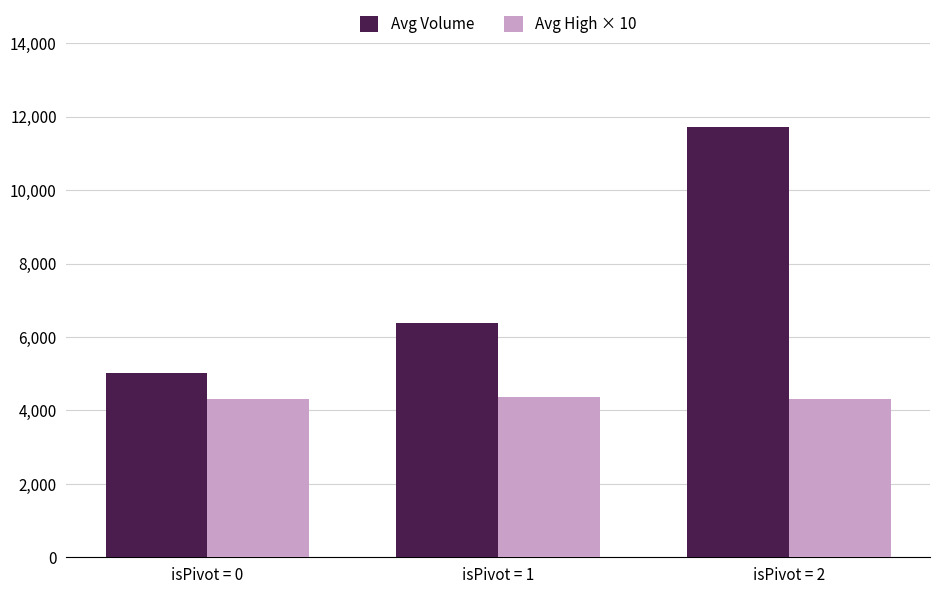

Rank the series by their average value, from highest to lowest.

Avg Volume, Avg High × 10